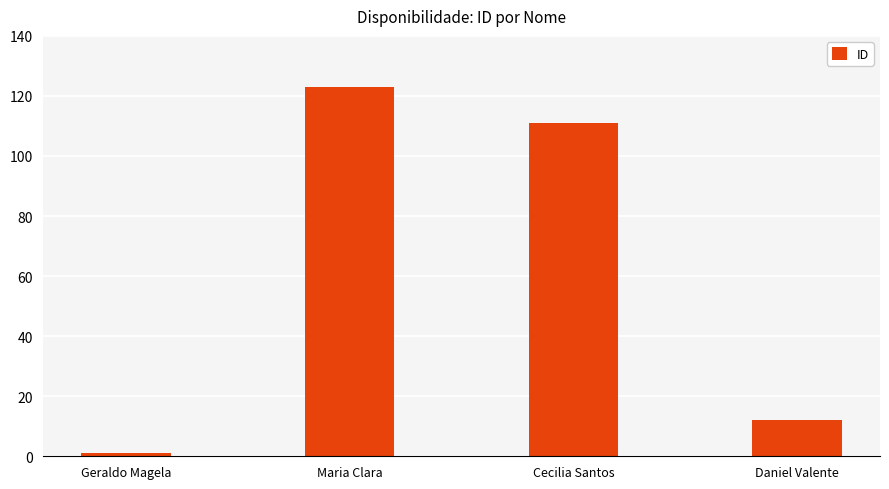

What position from the right is Cecilia Santos?

2